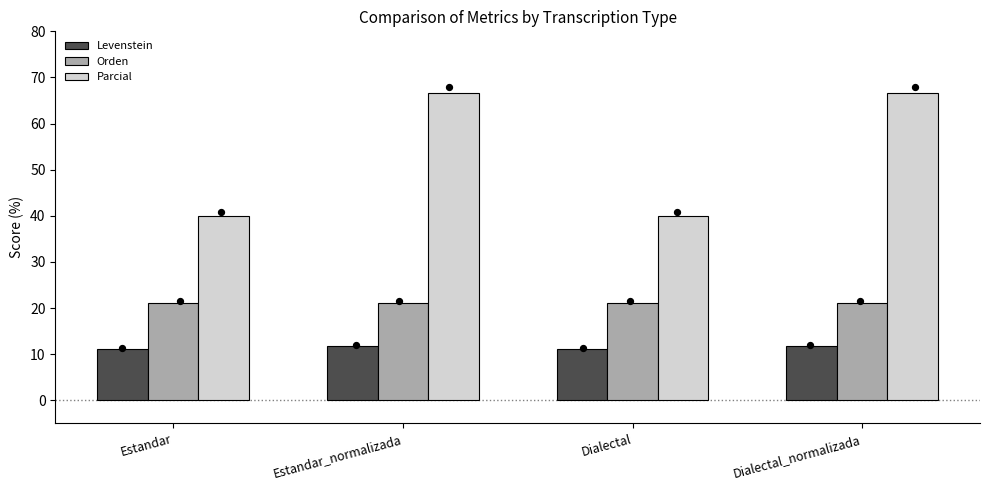

Which series reaches the minimum Y coordinate?

Levenstein